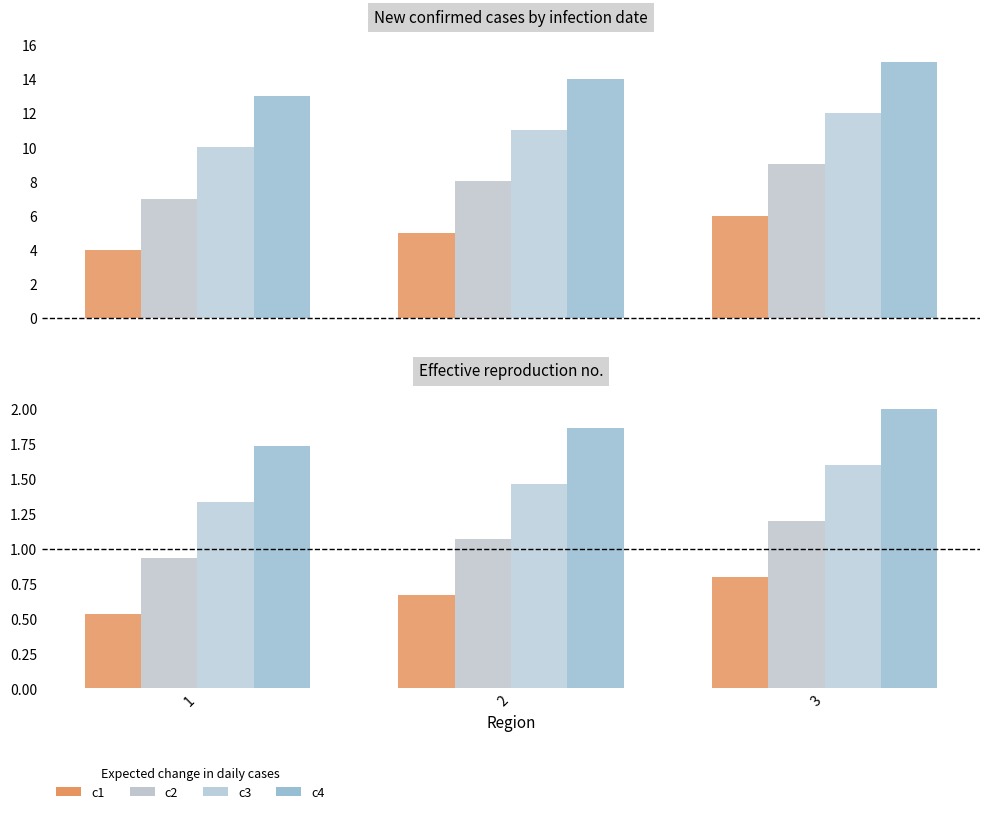

What is the difference between the c4 values at 1 and 3?

0.3